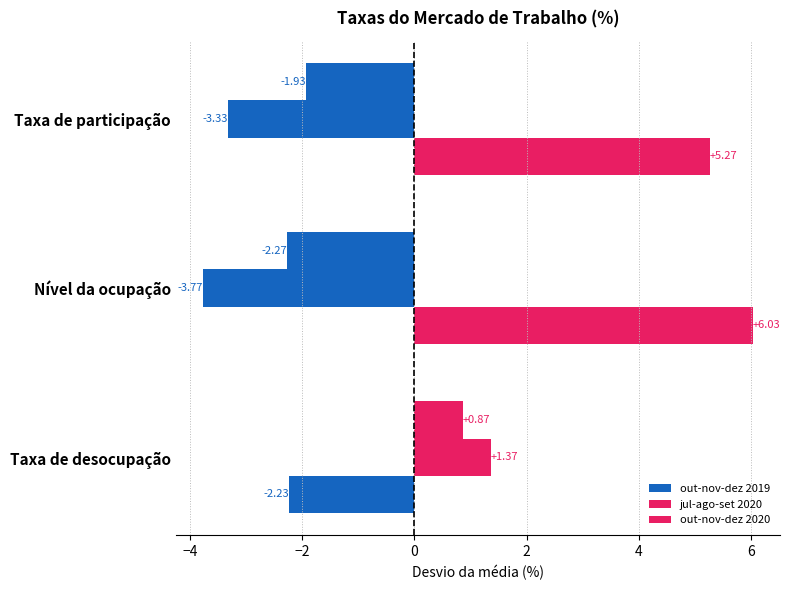

How many values in the out-nov-dez 2019 series are below 5?

1